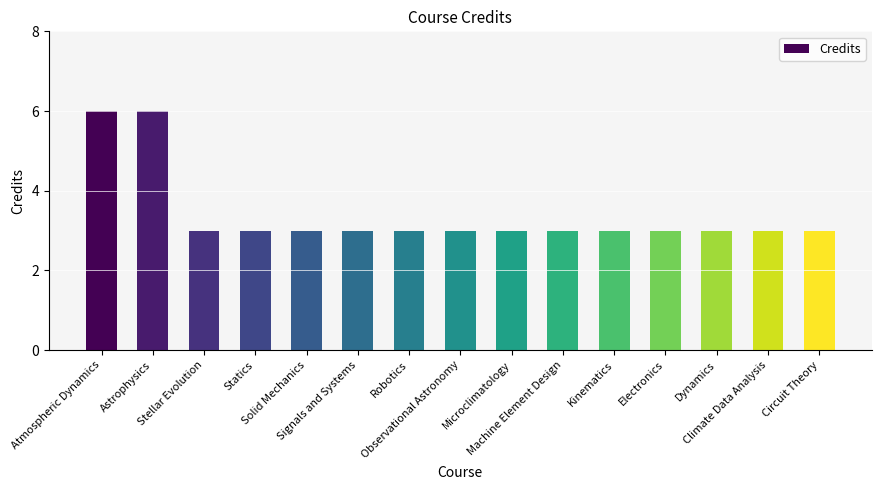

What is the difference between the maximum and minimum values?

3